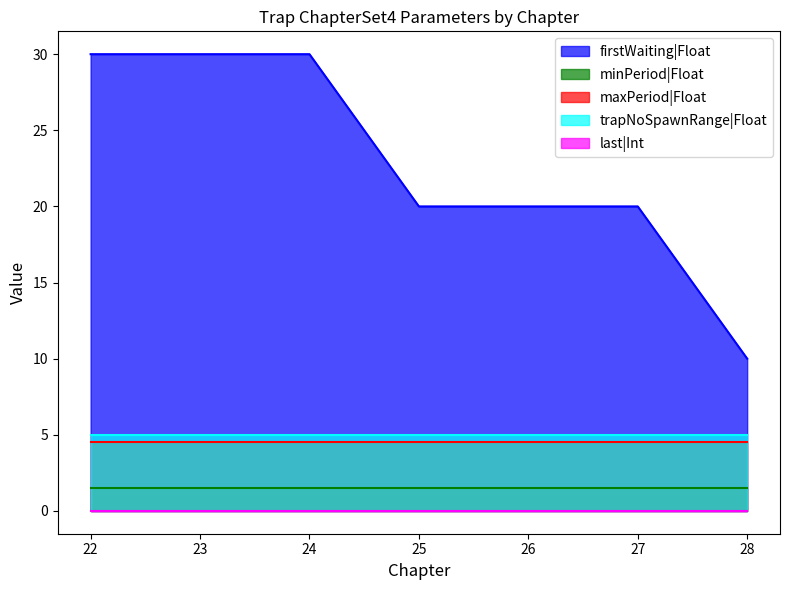

How many firstWaiting|Float values are between 20 and 30?

6